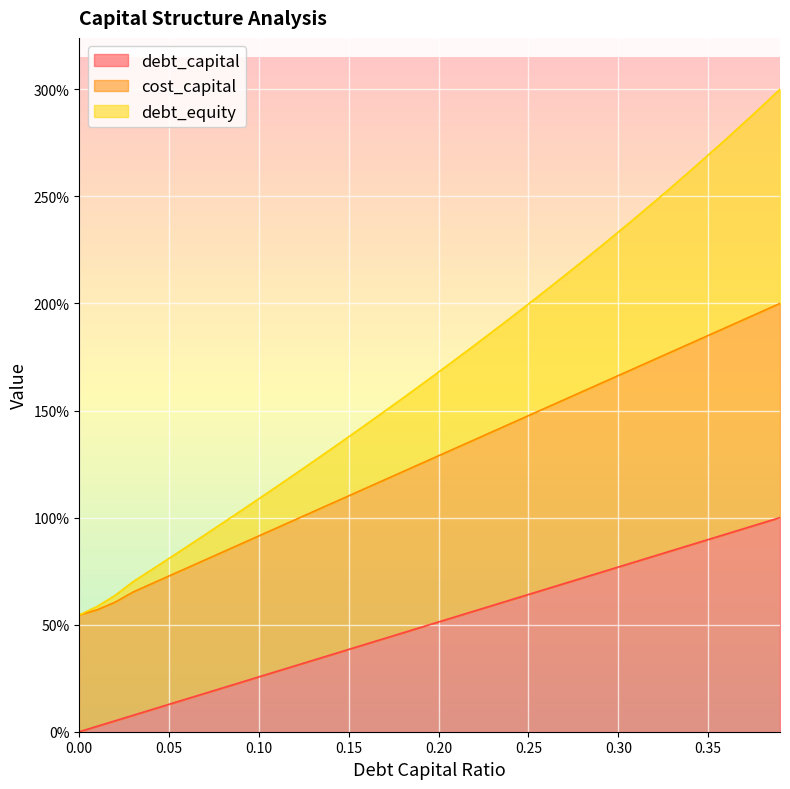

True or false: cost_capital and debt_equity cross at least once.

False